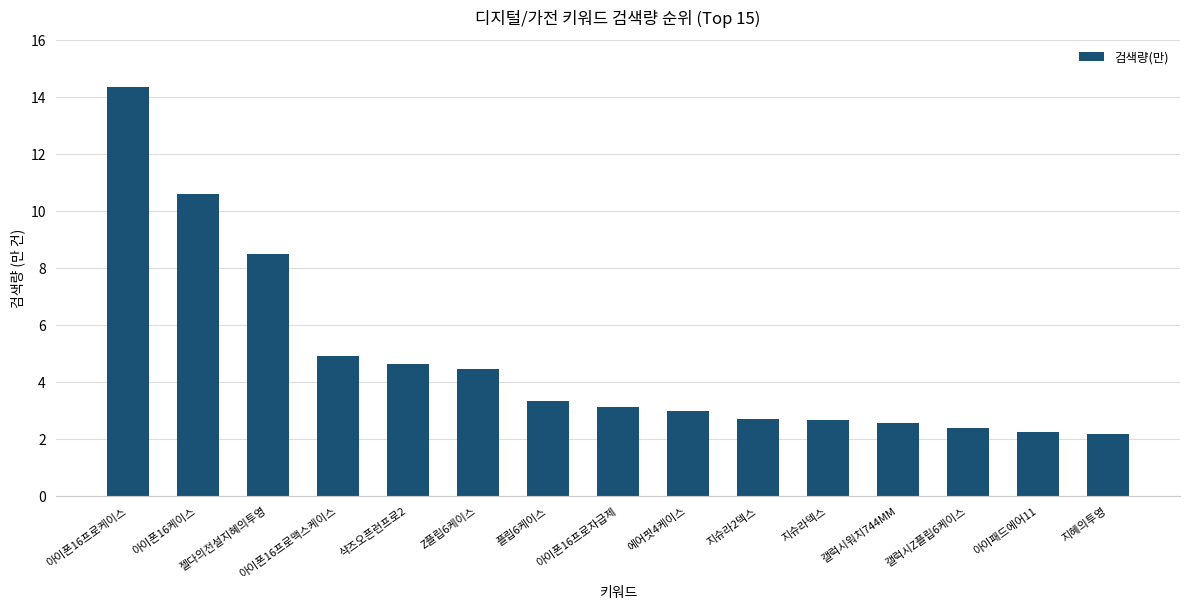

What is the change in value from 샥즈오픈런프로2 to 아이패드에어11?

-2.4